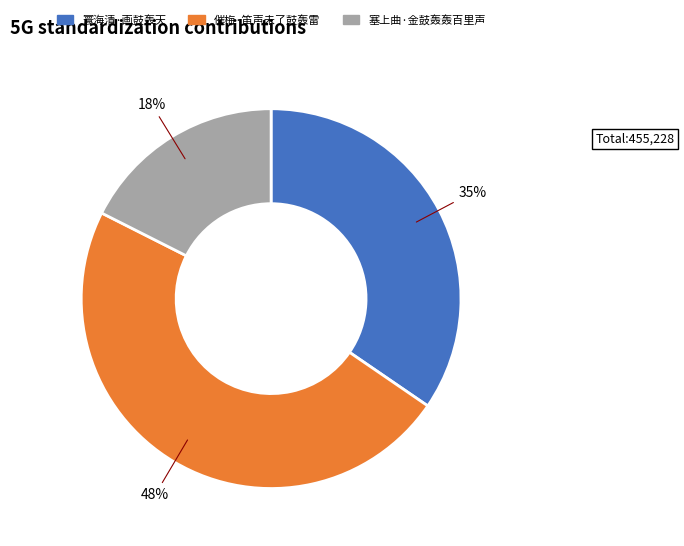

How many segments does this pie chart have?

3